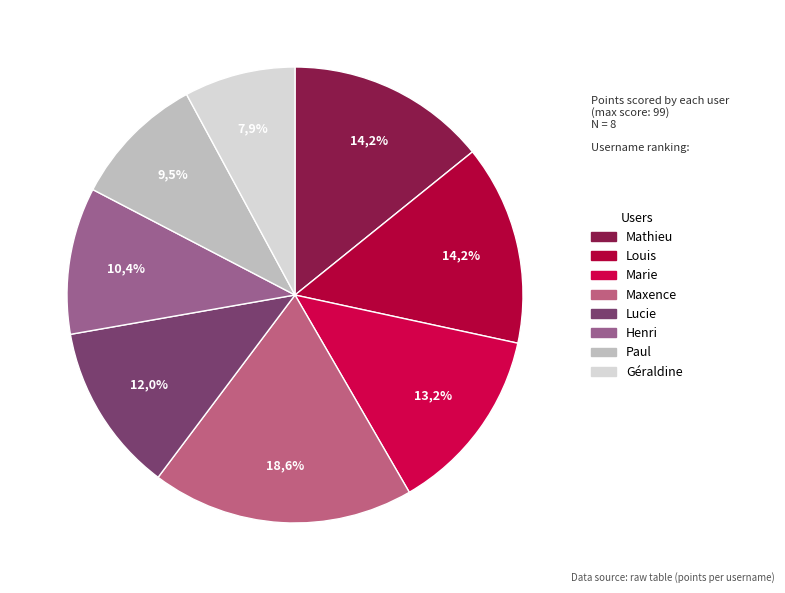

Rank the categories by value from highest to lowest.

Maxence, Mathieu, Louis, Marie, Lucie, Henri, Paul, Géraldine